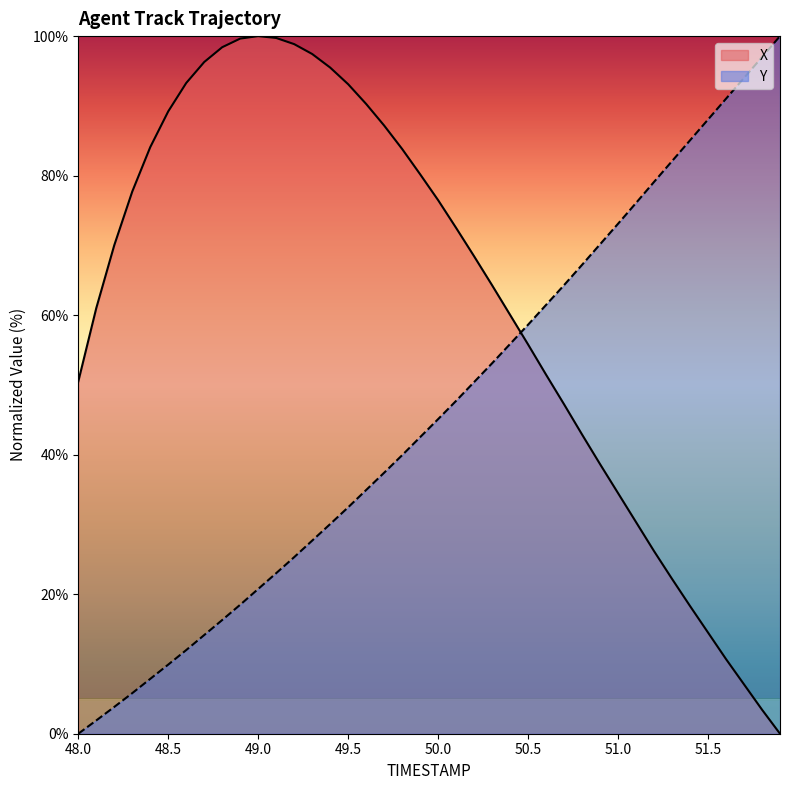

What is the sum of the Y values at 49.8 and 49.0?

60.7